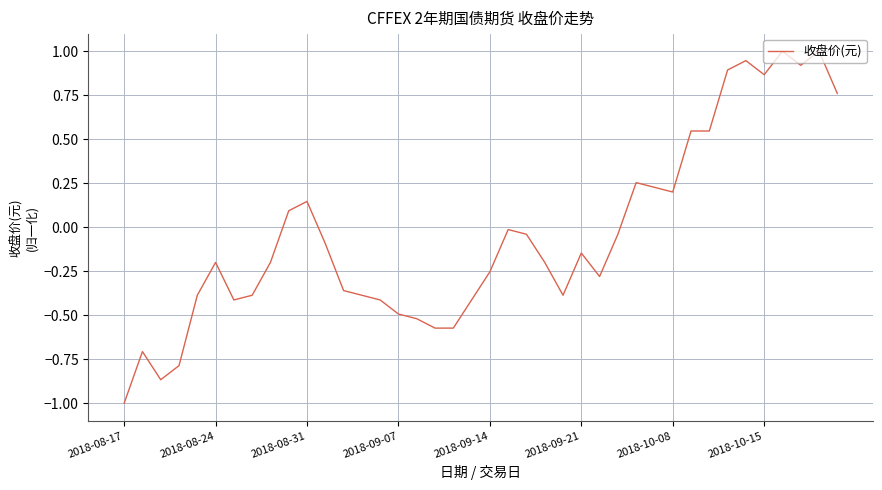

What is the greatest value displayed?

1.0